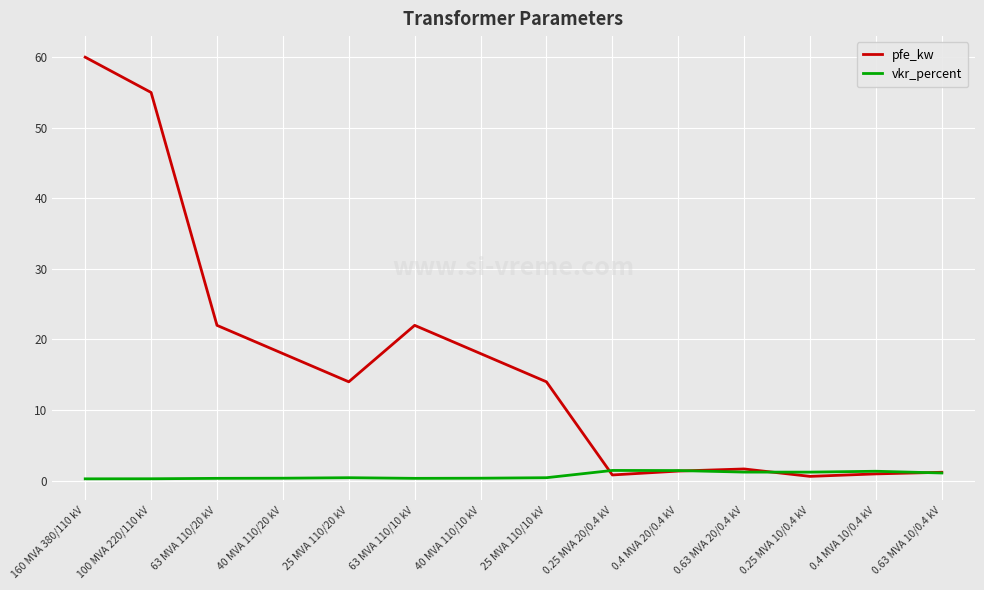

Which category has the highest value across all series?

160 MVA 380/110 kV